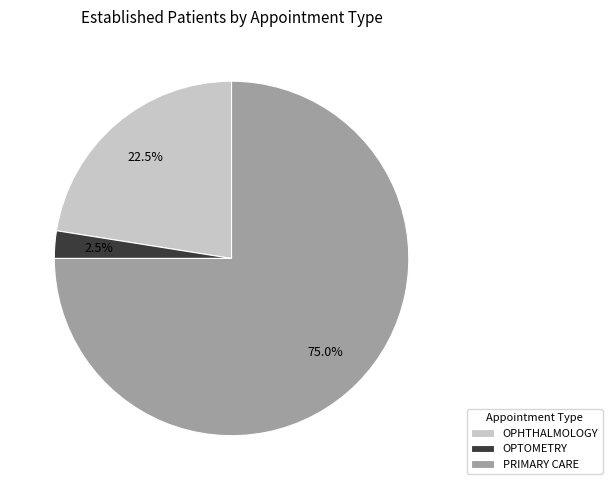

To the nearest percent, what is the average slice percentage?

33%